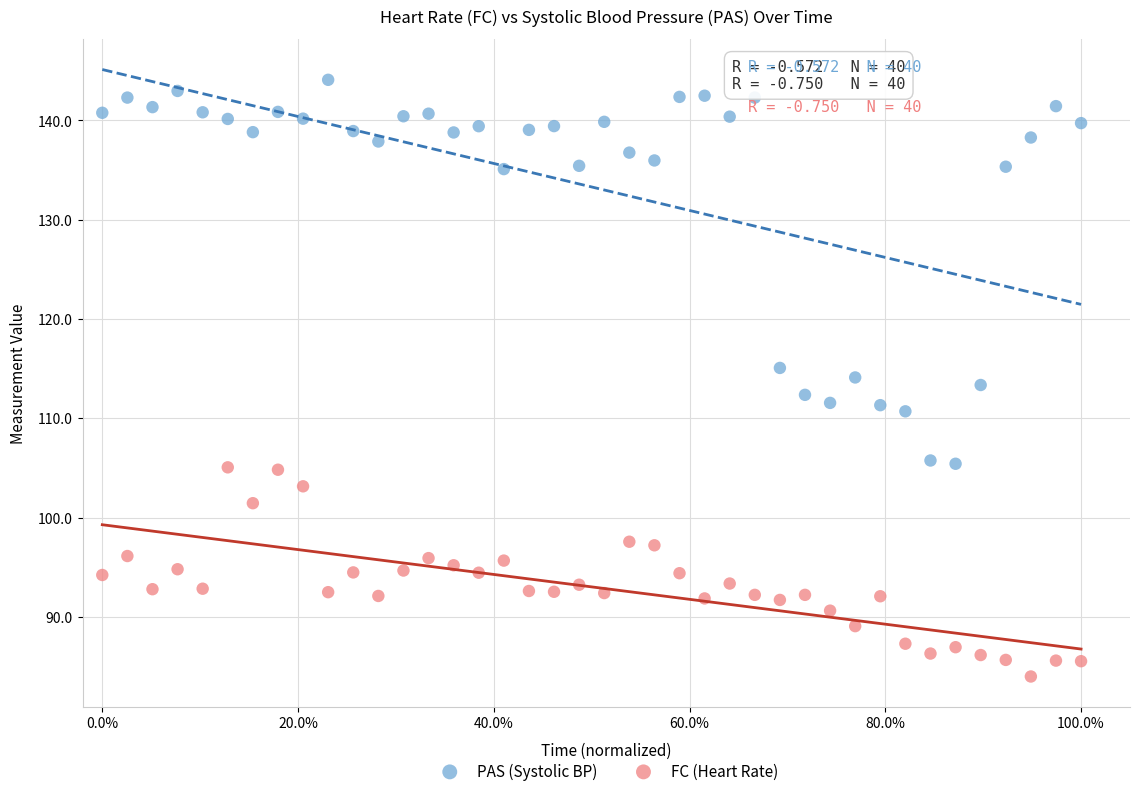

Which series reaches the minimum Y coordinate?

FC (Heart Rate)